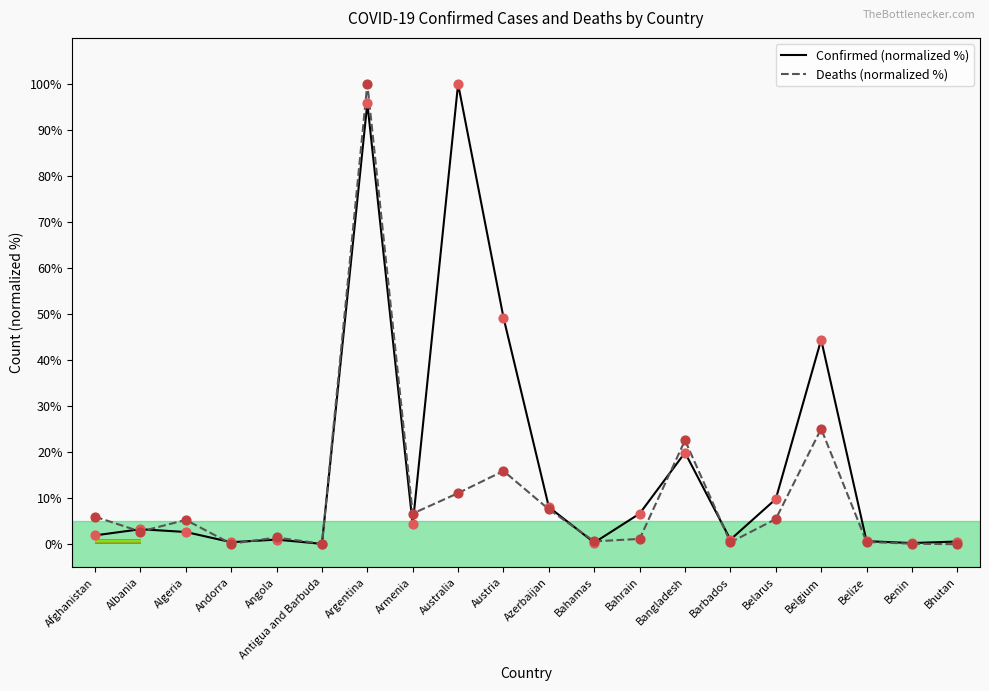

At how many categories does at least one series exceed 66?

2